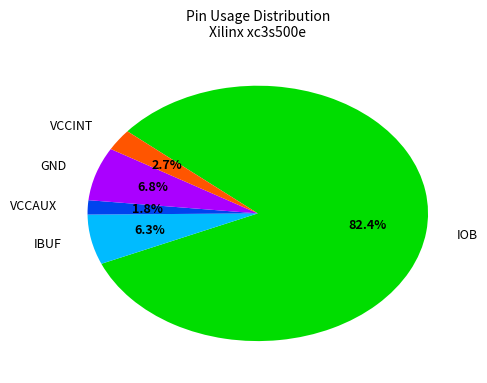

Does any single category account for the majority?

Yes